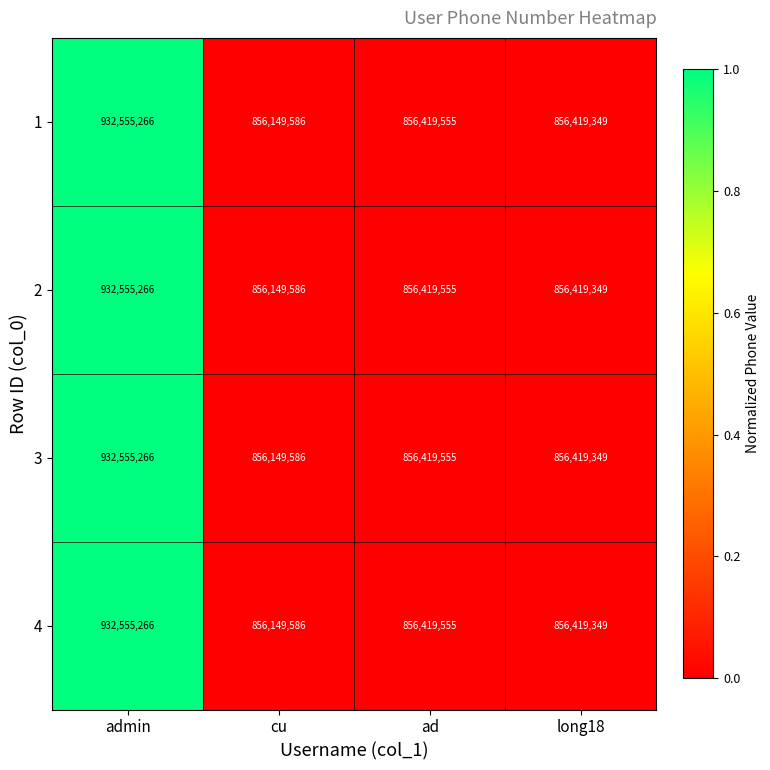

True or false: 4 has a value of 1368216445 at cu.

False